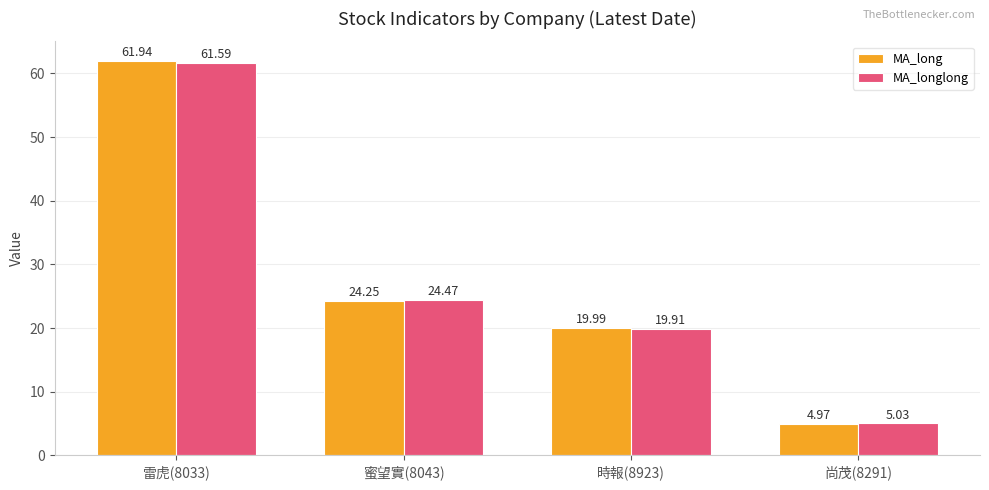

At how many categories does at least one series exceed 19?

3